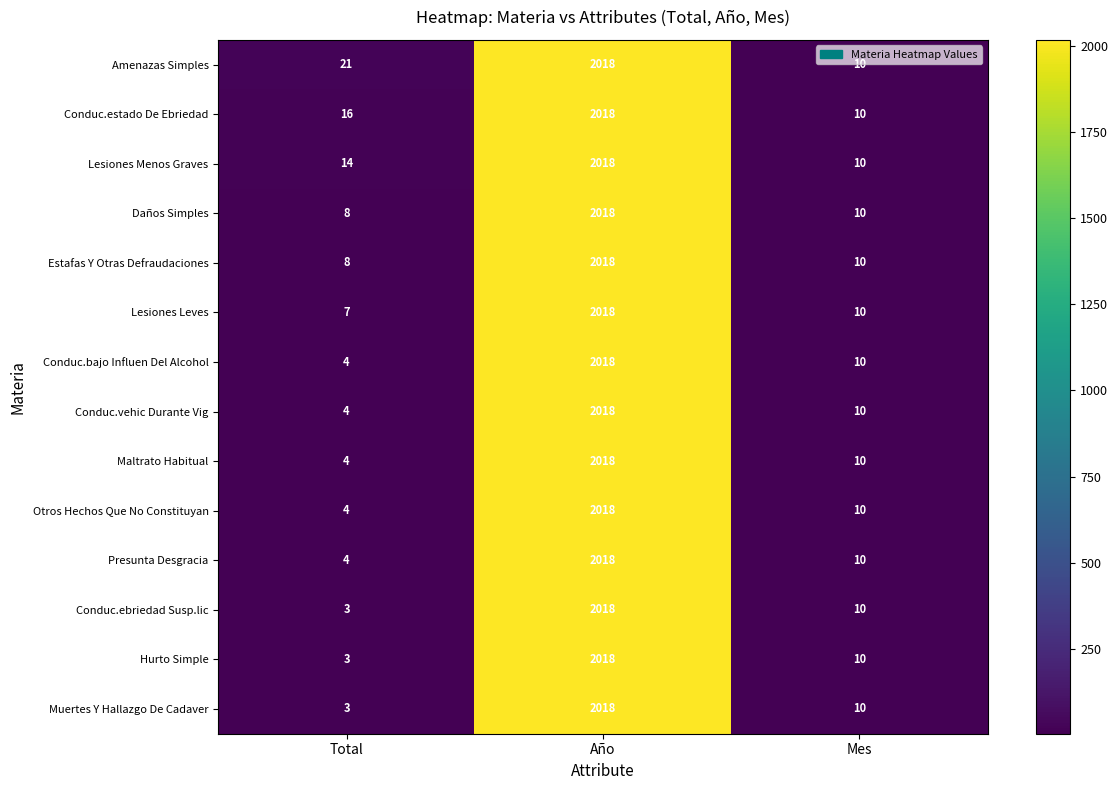

Rank the categories by Lesiones Leves value from highest to lowest.

Año, Mes, Total